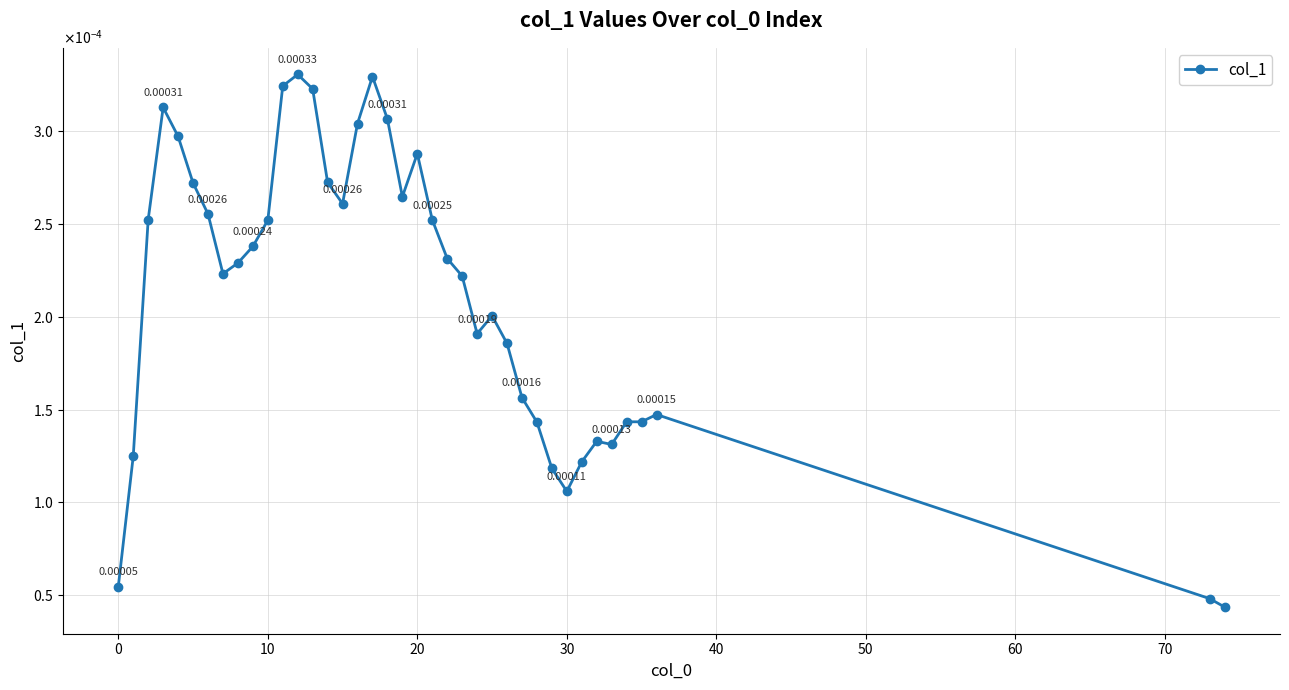

What is the label of the 8th point from the right?

31